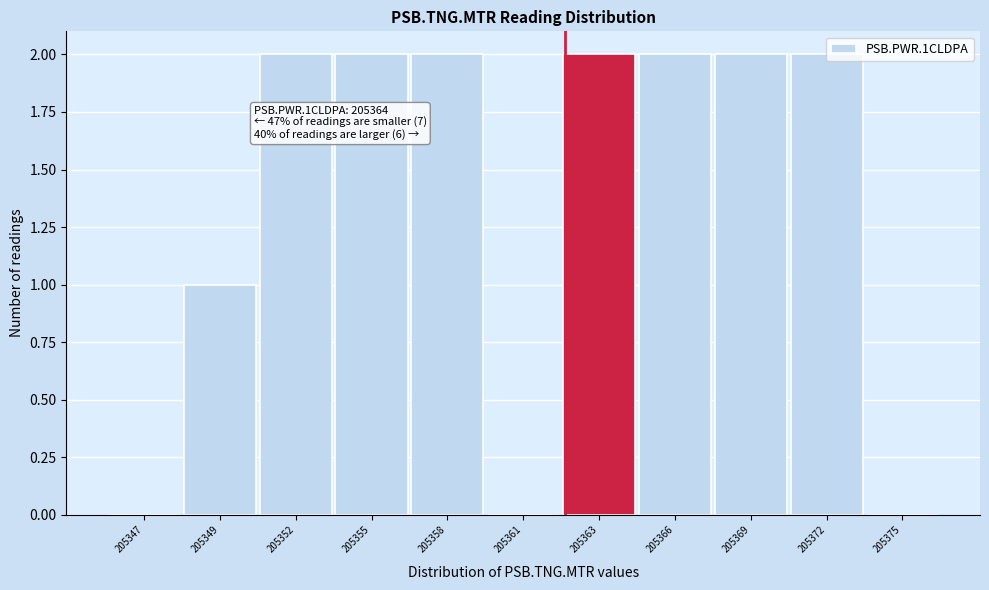

What is the sum of the values at 205366 and 205372?

4